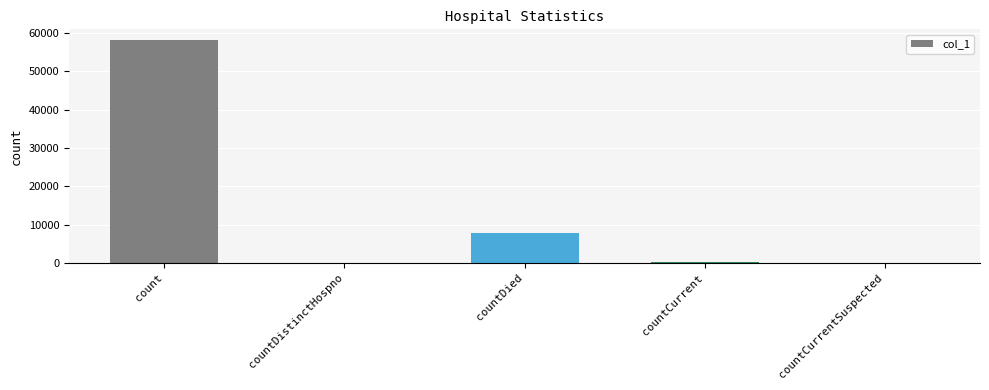

The value at count is 58047. True or false?

True